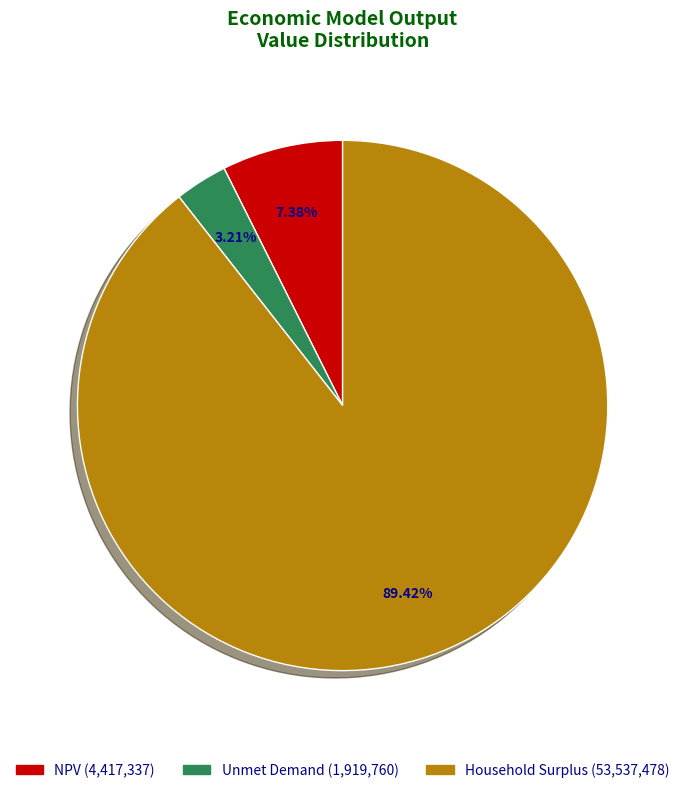

Combined, what portion of the pie is NPV and Unmet Demand?

10.6%